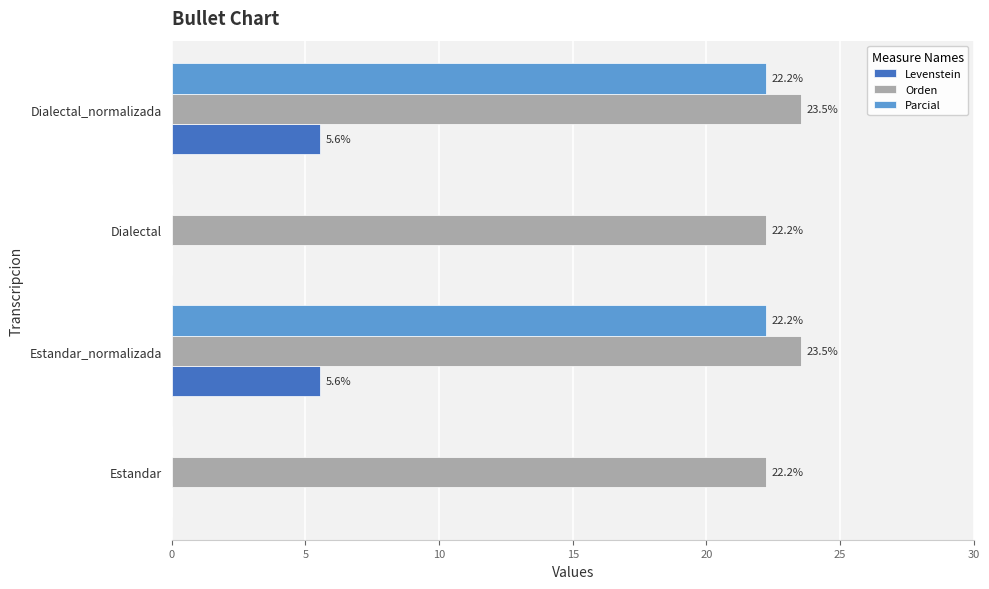

How many categories are shown in the chart?

4